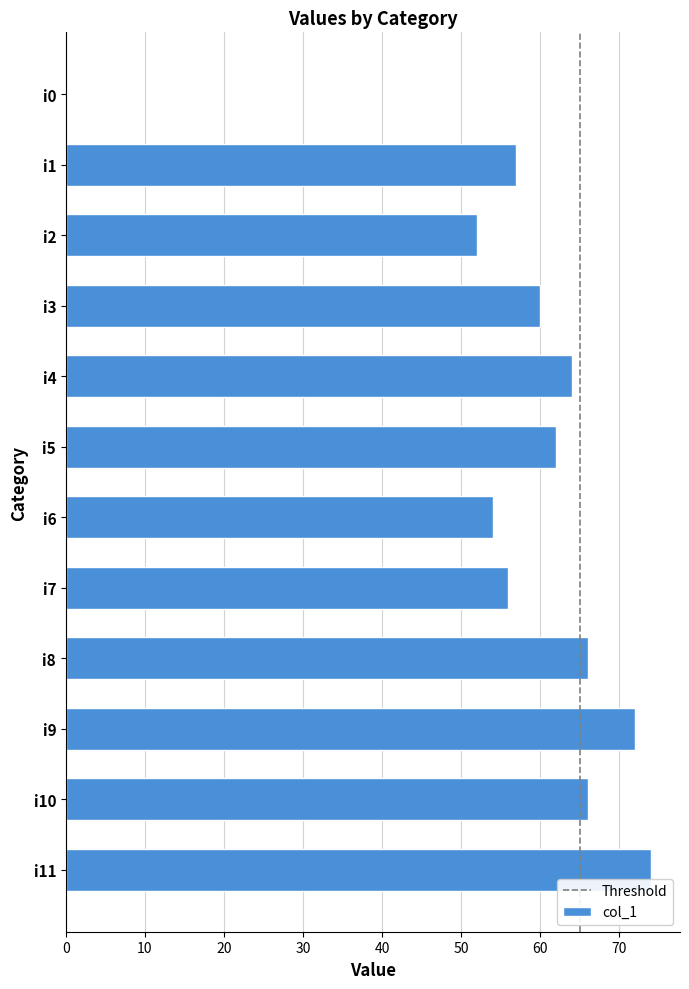

True or false: the data shows 108 at i3.

False